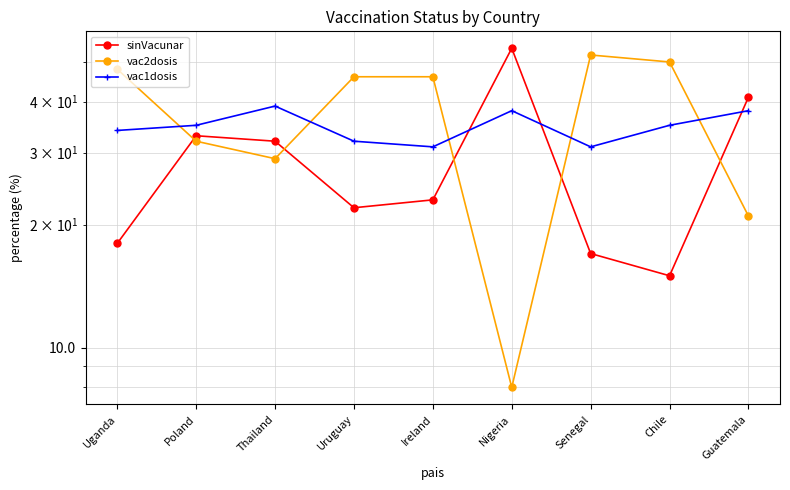

What are all the series names shown in the legend?

sinVacunar, vac2dosis, vac1dosis